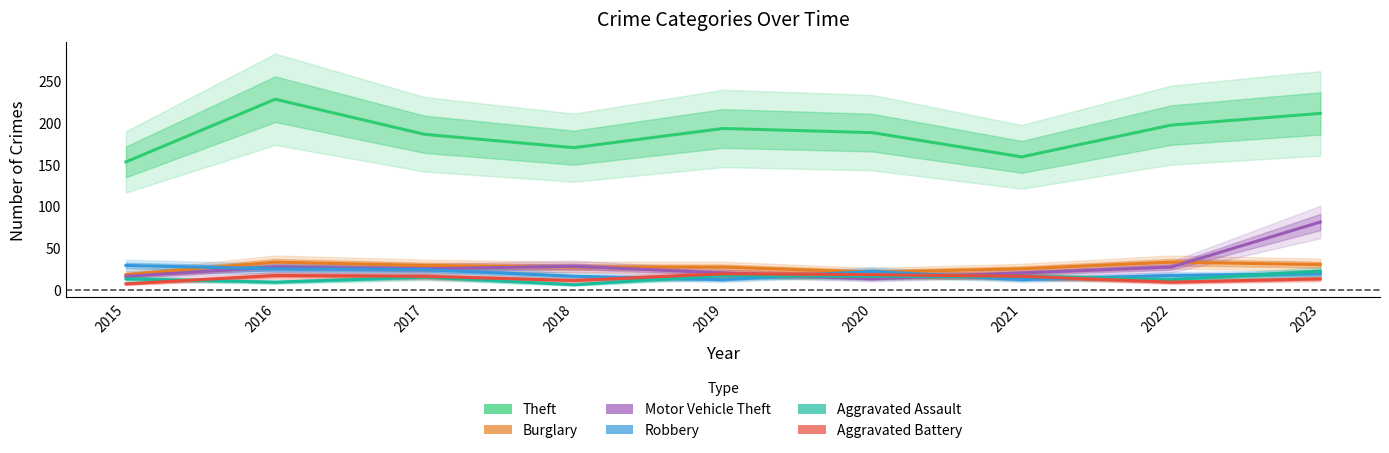

How many values in the Aggravated Assault series exceed 15?

4